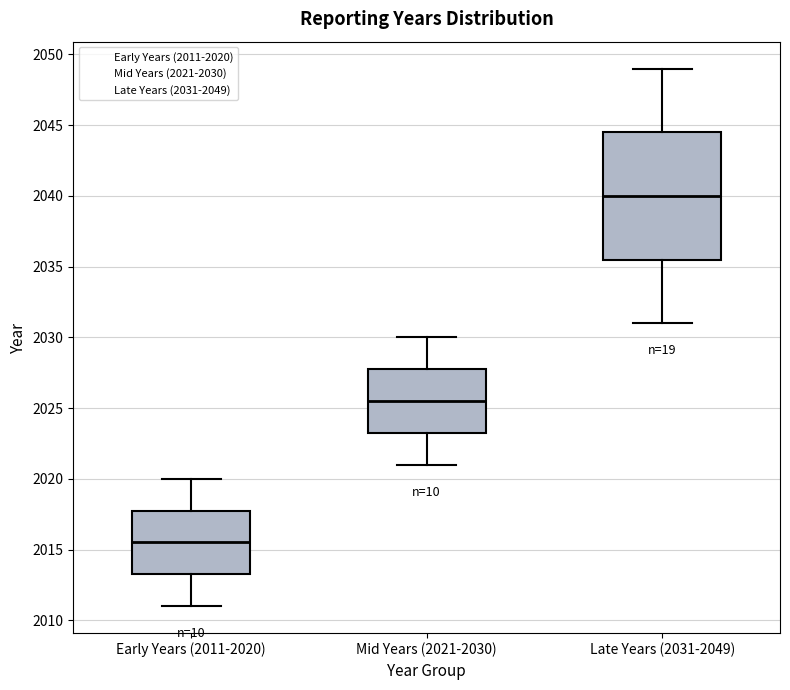

Comparing the boxes themselves (not the whiskers), which one is the tallest?

Late Years (2031-2049)